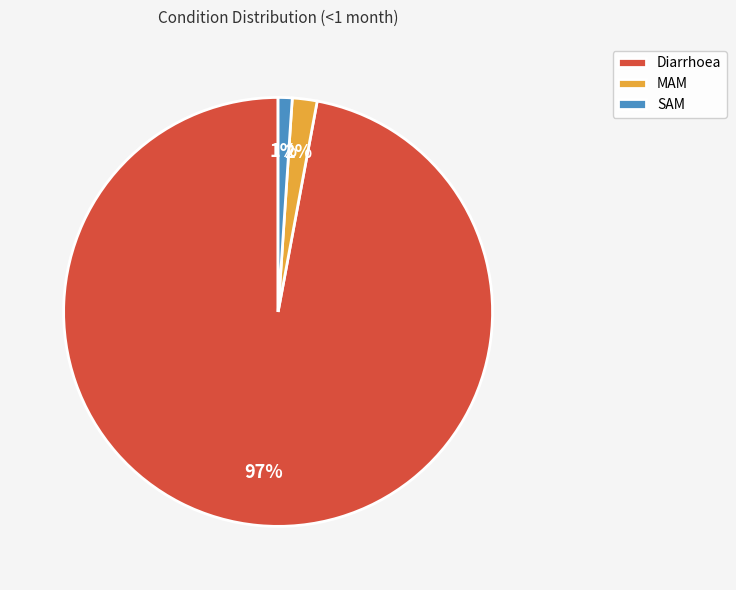

How many segments does this pie chart have?

3